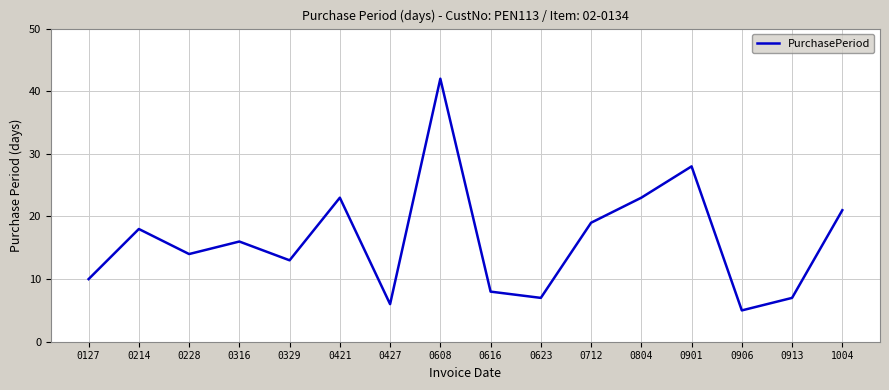

At which label does the data first exceed 16?

0214